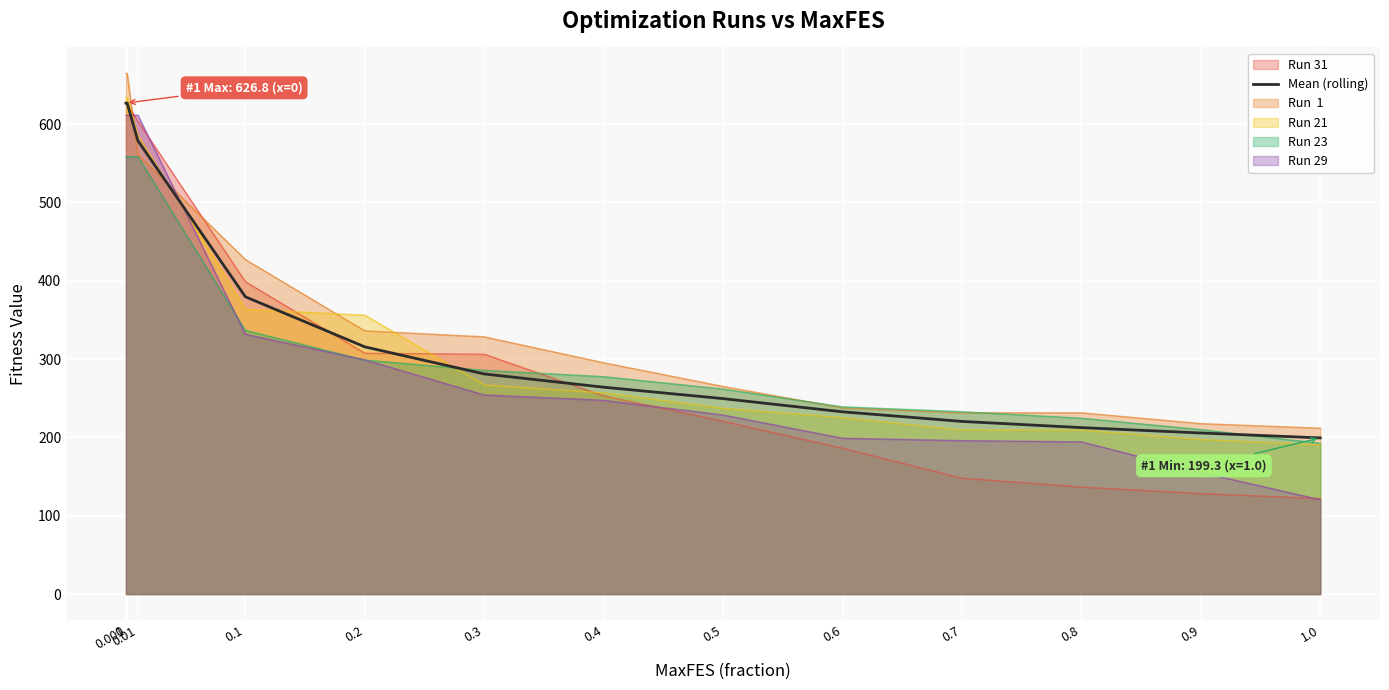

What is the change in value from 0 to 0.1?

-247.3